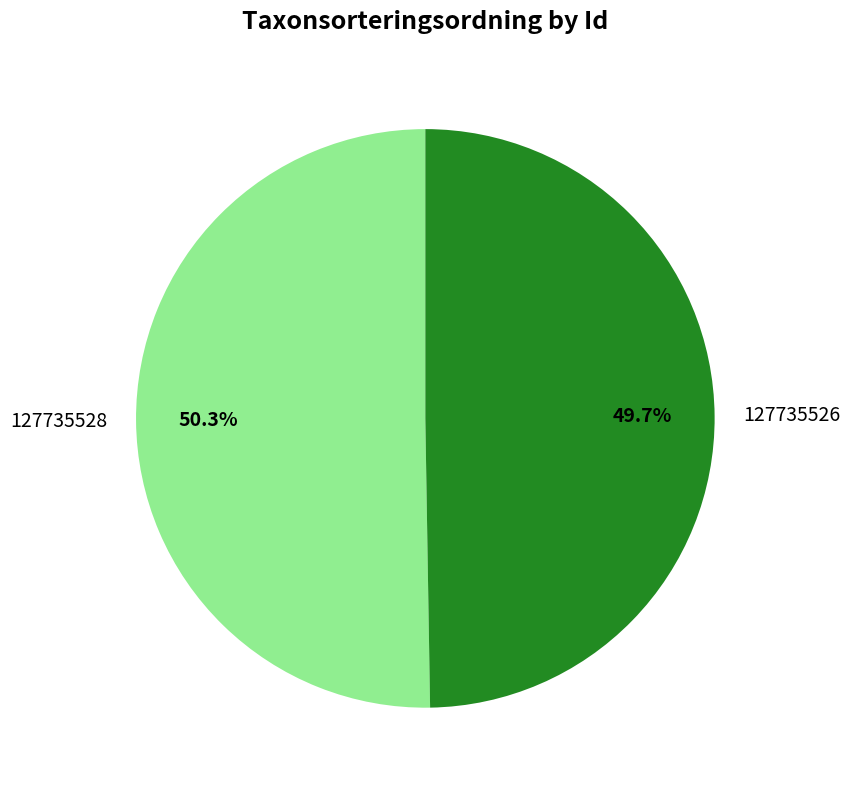

What is the smallest slice in the pie chart?

127735526